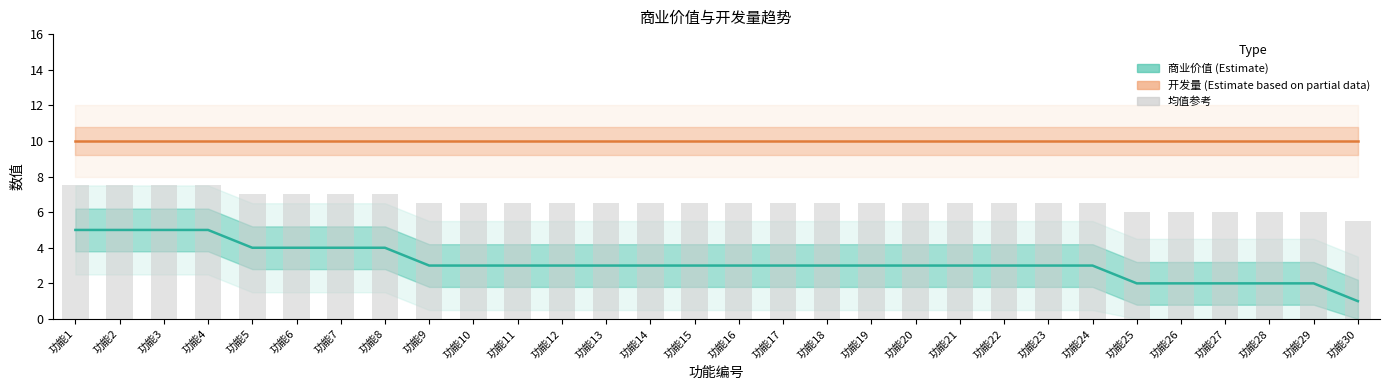

What is the average value of the 开发量 (开发量) series?

10.0